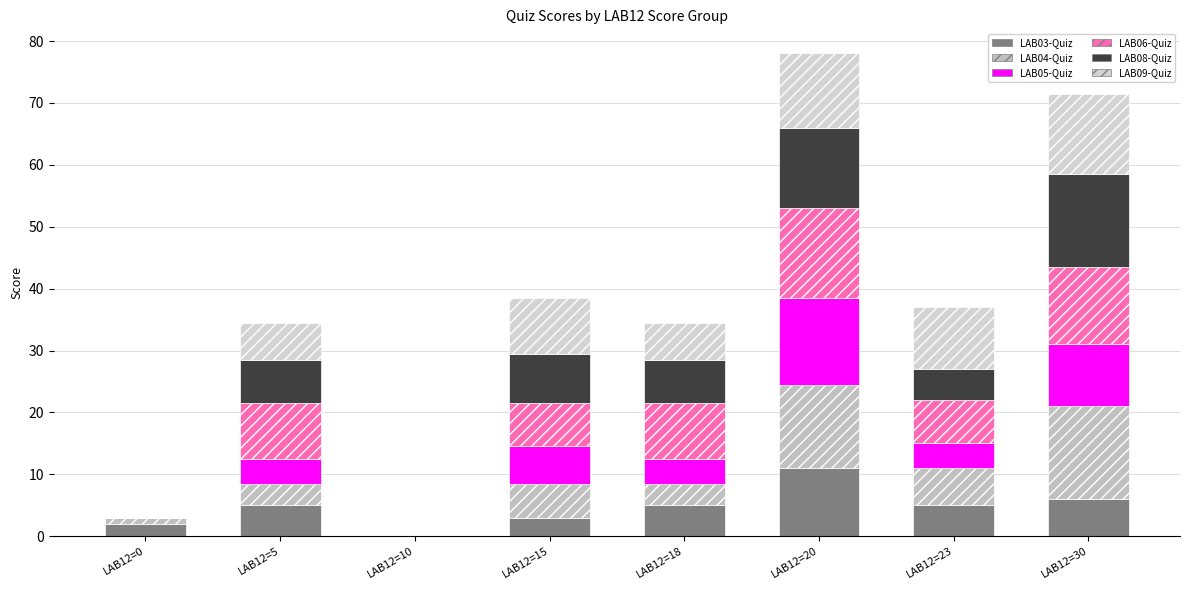

How many data points does each series have?

8